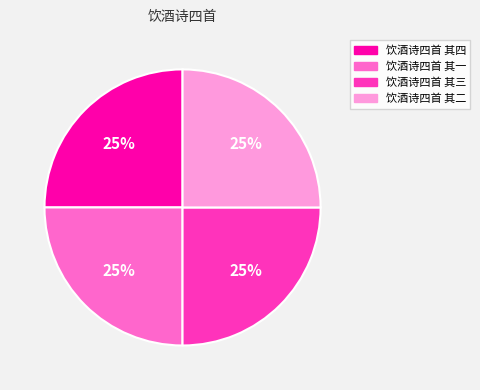

Does 饮酒诗四首 其一 represent more than half of the total?

No